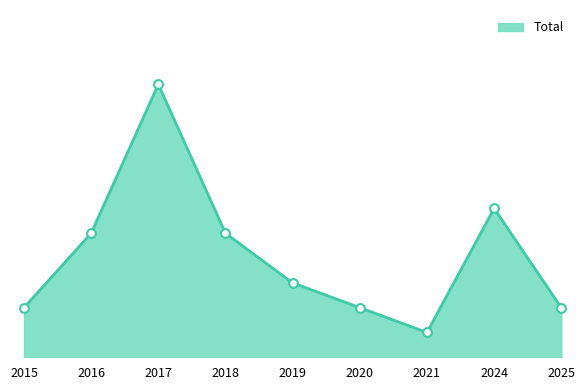

Is this an area chart (filled region under the line)?

Yes